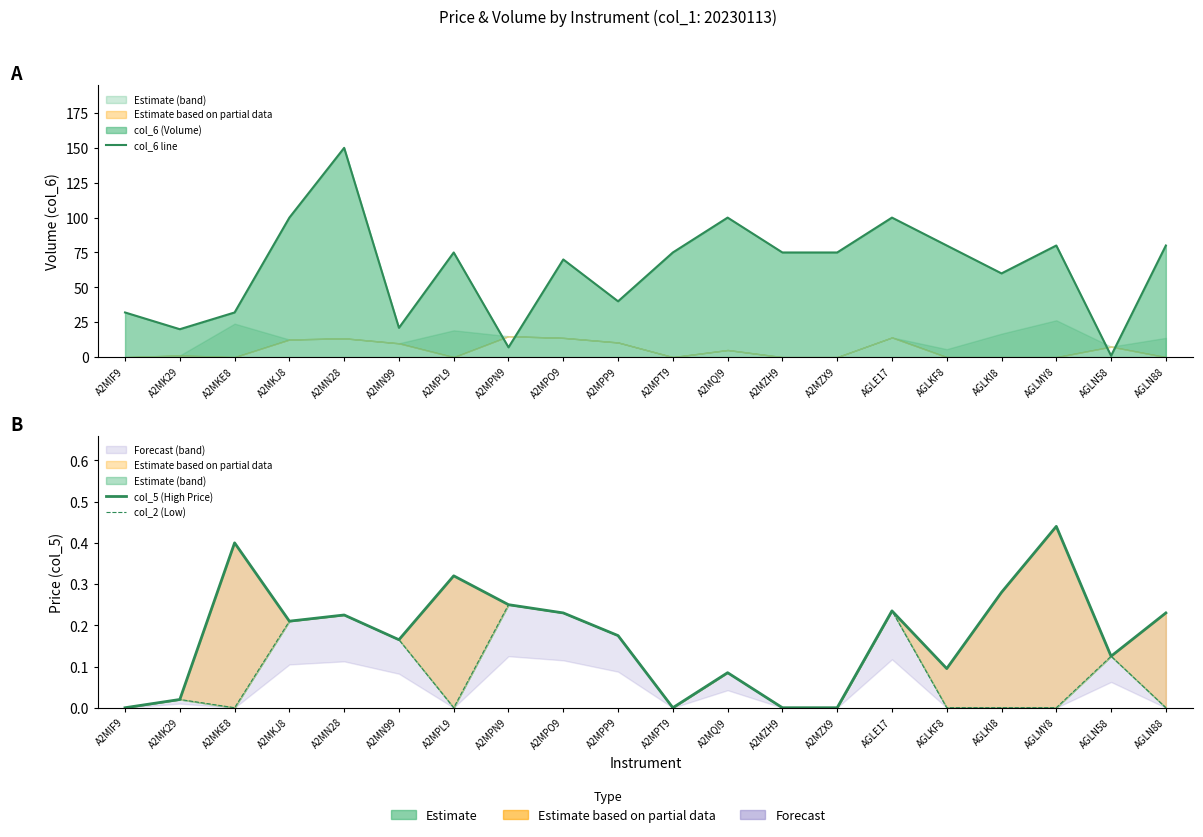

Reading left to right, transcribe all the data shown in this chart.

col_6 line: 32.0	20.0	32.0	100.0	150.0	21.0	75.0	7.0	70.0	40.0	75.0	100.0	75.0	75.0	100.0	80.0	60.0	80.0	1.0	80.0
col_5 (High Price): 0.0	0.0	0.4	0.2	0.2	0.2	0.3	0.2	0.2	0.2	0.0	0.1	0.0	0.0	0.2	0.1	0.3	0.4	0.1	0.2
col_2 (Low): 0.0	0.0	0.0	0.2	0.2	0.2	0.0	0.2	0.2	0.2	0.0	0.1	0.0	0.0	0.2	0.0	0.0	0.0	0.1	0.0